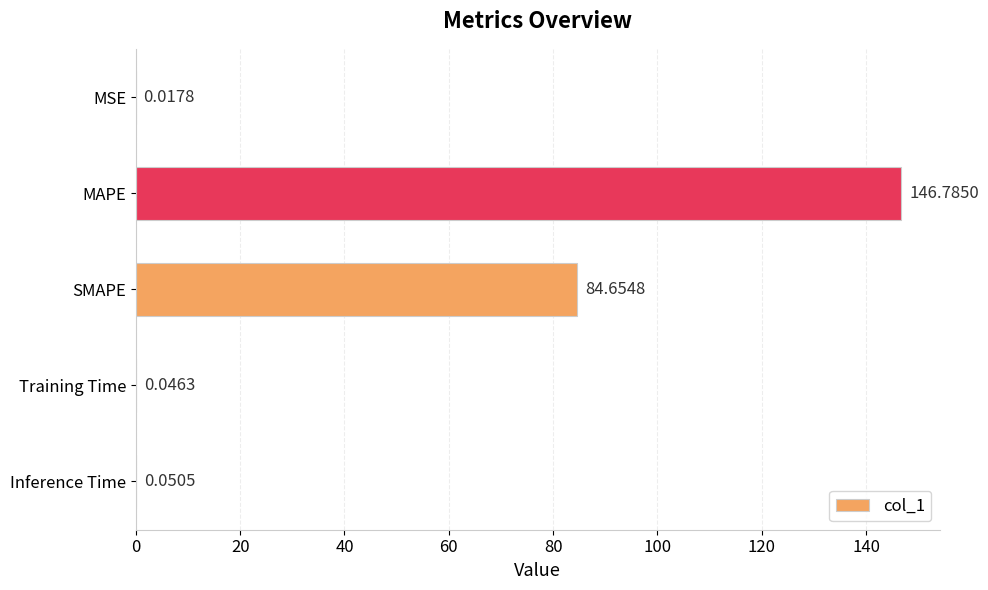

Which label corresponds to the largest value in the chart?

MAPE